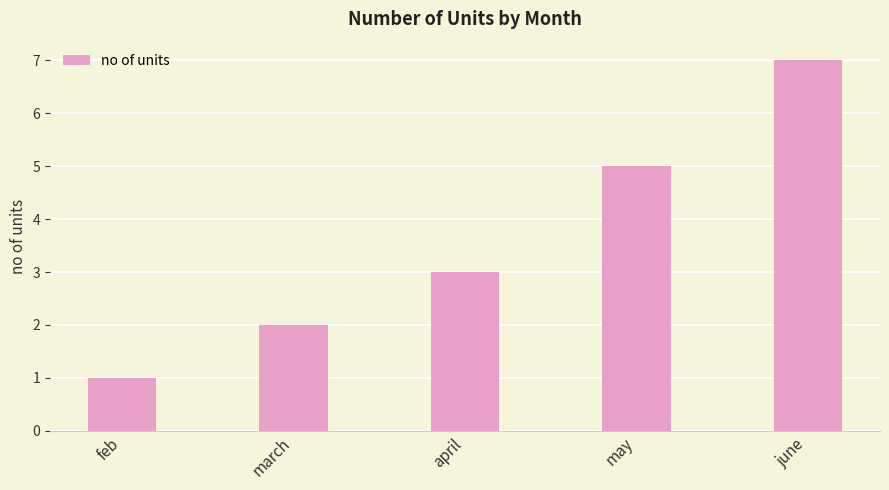

Rank the categories by value from highest to lowest.

june, may, april, march, feb